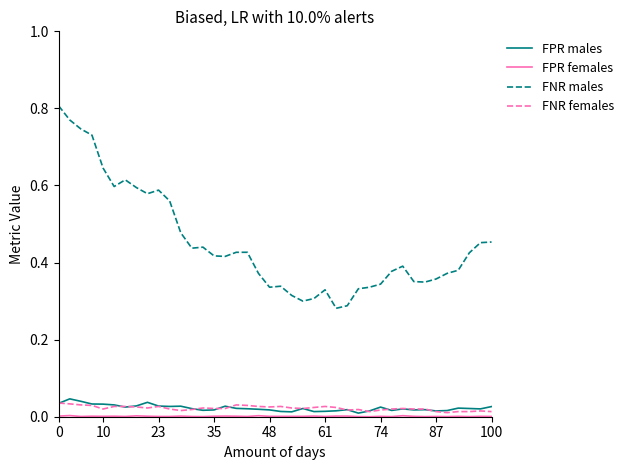

True or false: FPR males and FNR males intersect in this chart.

False